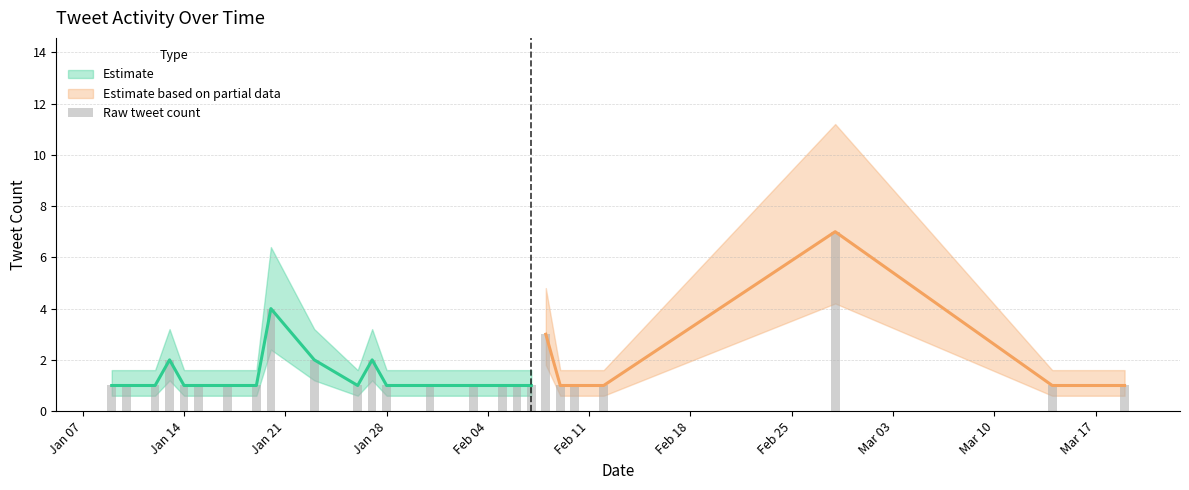

What is the label of the 5th bar from the left?

Jan 14